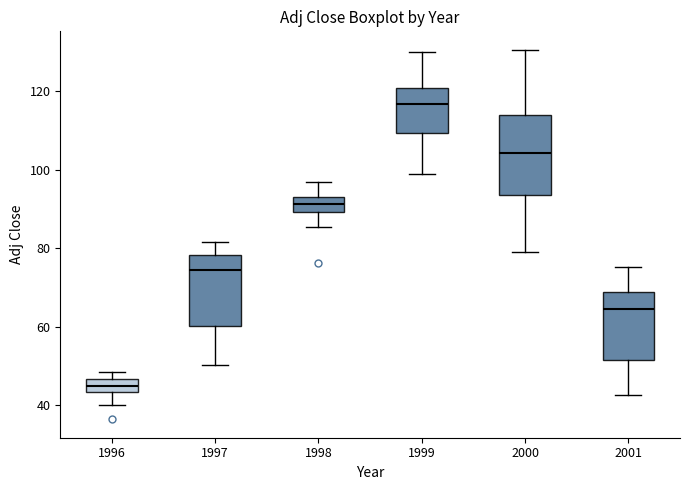

Comparing the boxes themselves (not the whiskers), which one is the tallest?

2000